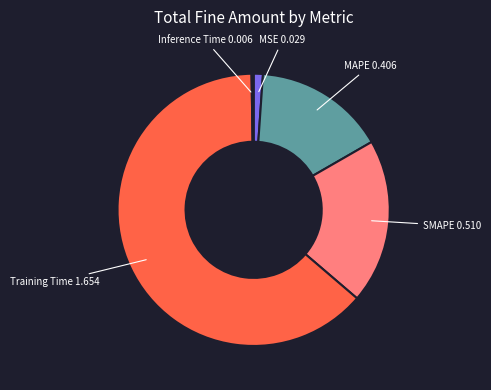

What is the largest slice in the pie chart?

Training Time